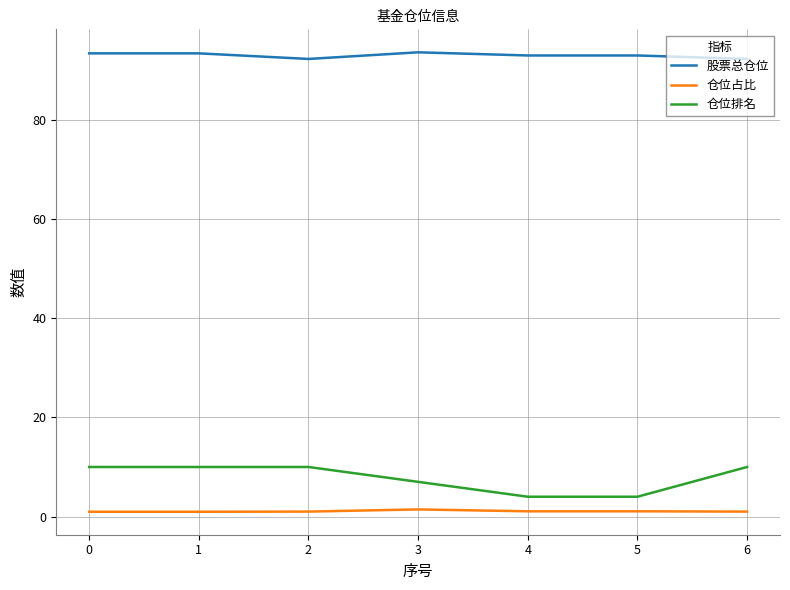

What is the spread (max minus min) of values at 3?

92.2